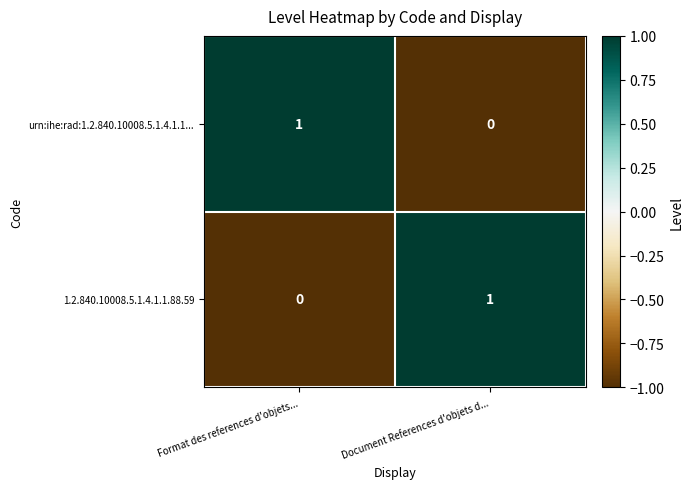

True or false: 1.2.840.10008.5.1.4.1.1.88.59 has a value of 0 at Format des references d'objets....

True